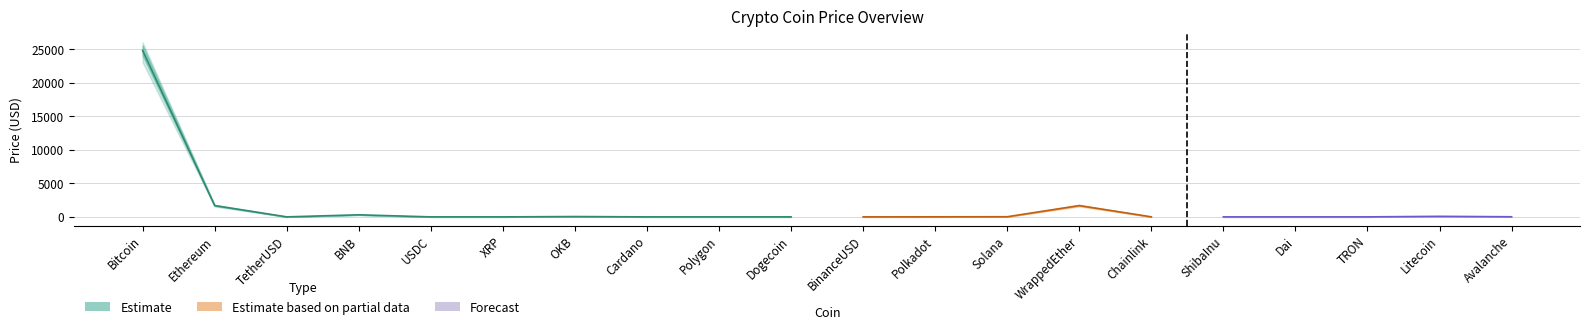

How many interior local peaks does the Price_center series have?

6